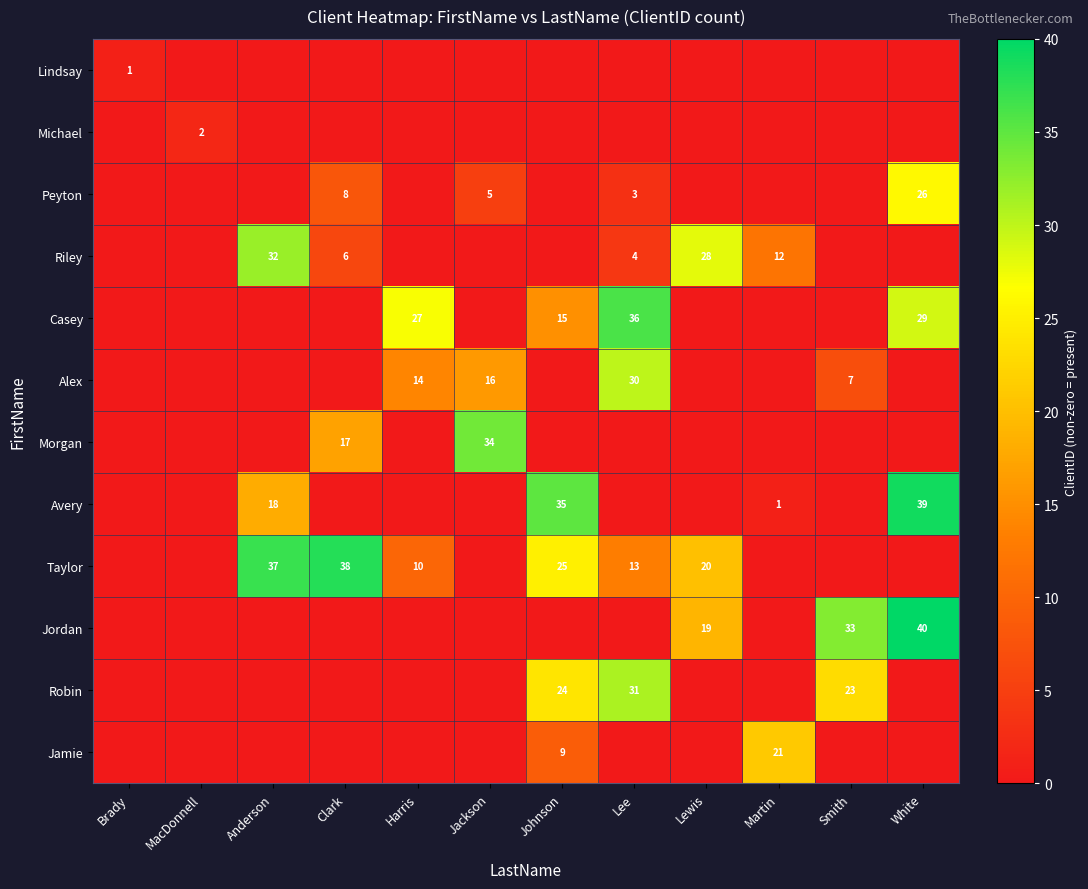

At which category does the chart reach its minimum across all series?

MacDonnell